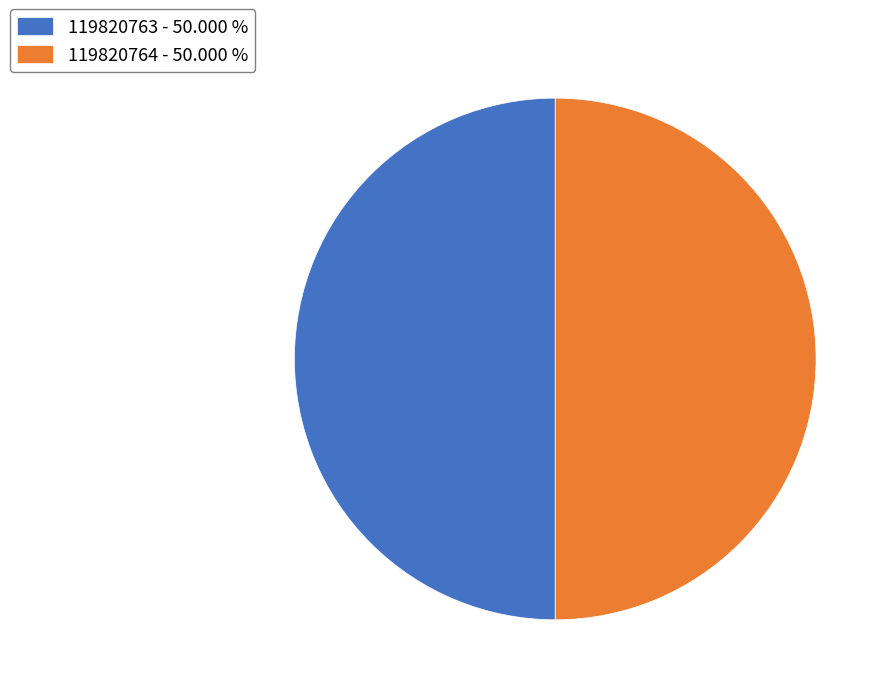

How many slices are in this pie chart?

2